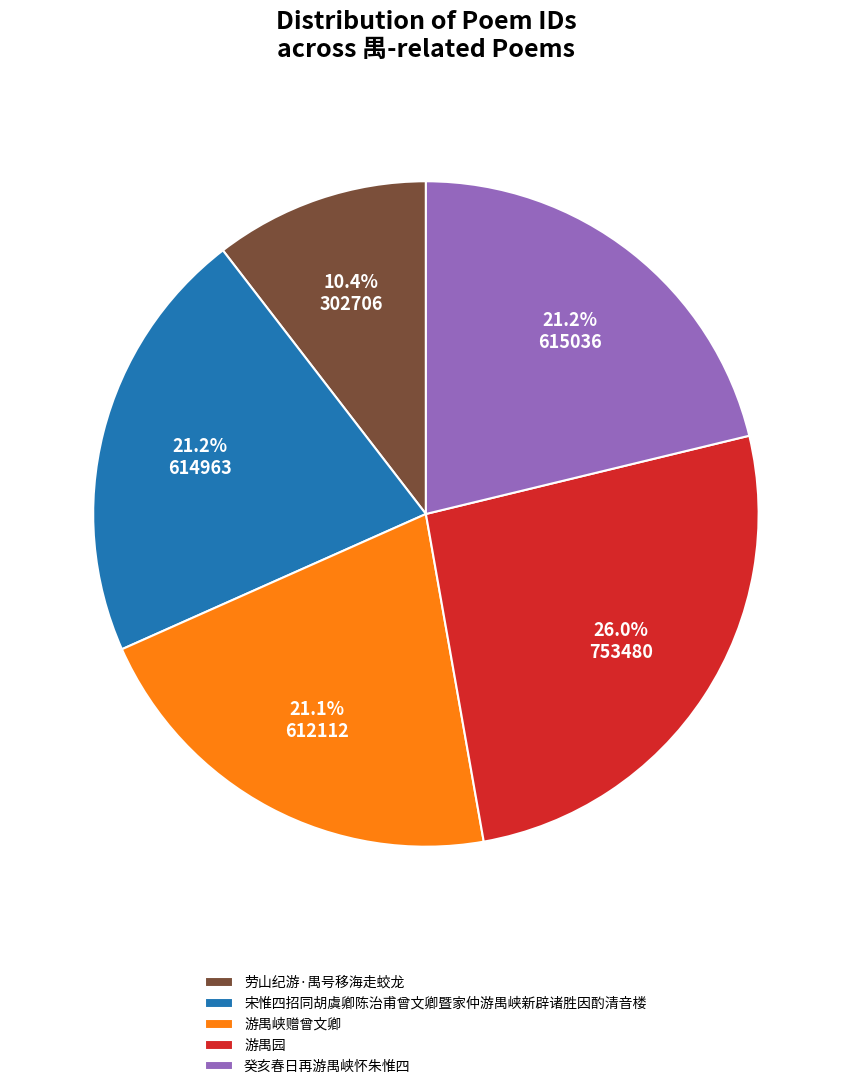

Does any single category account for the majority?

No